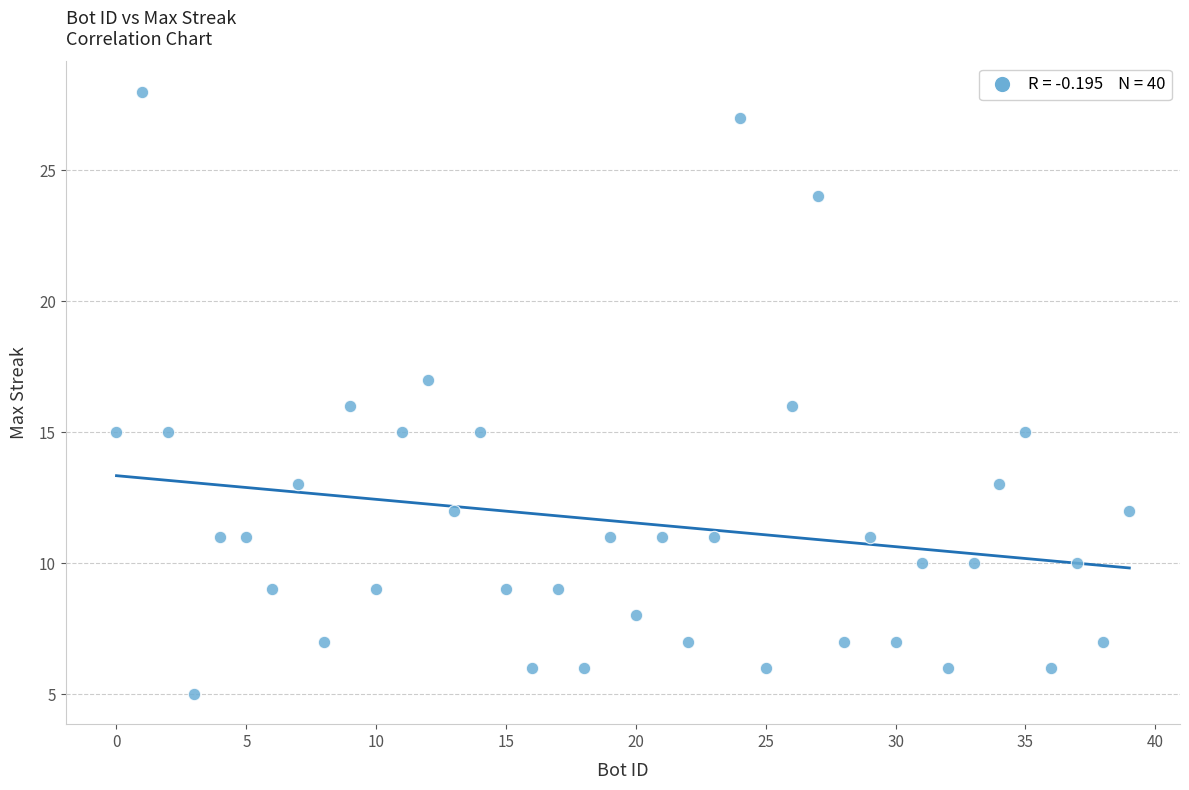

What is the range of Y values (max minus min)?

23